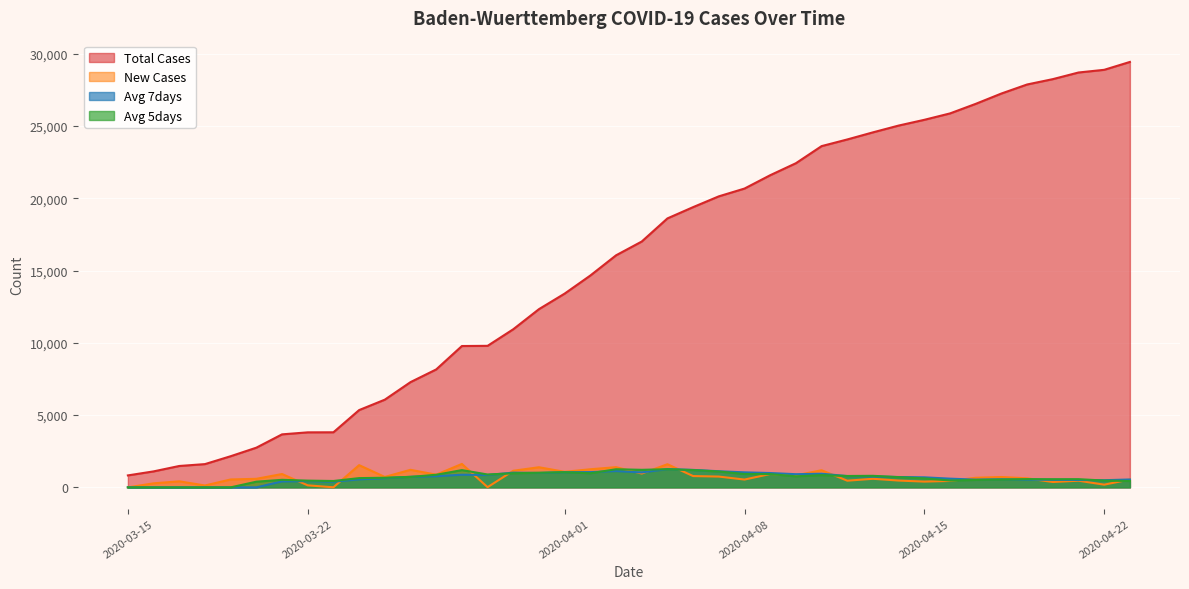

List the series in order of their peak value, lowest first.

Avg_5days, Avg_7days, New_Cases, Total_Cases